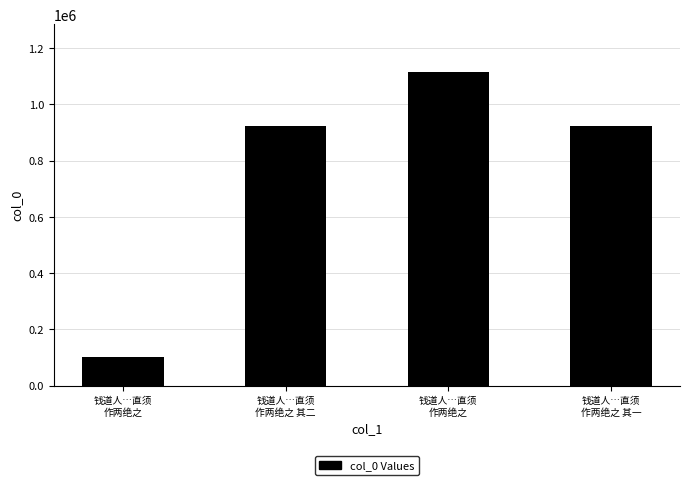

Which category has the highest value across all series?

钱道人…直须
作两绝之